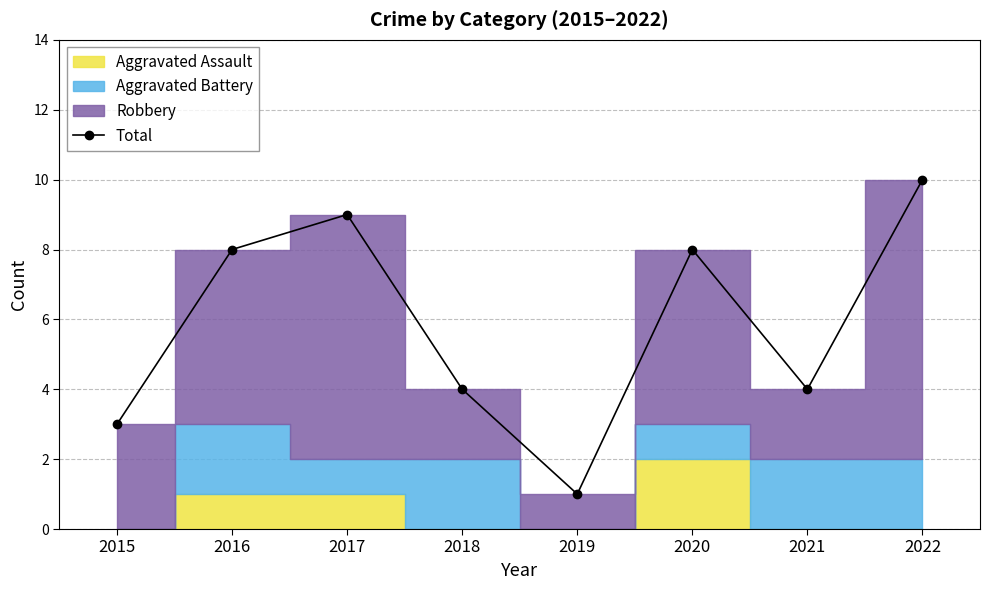

How many interior local peaks (higher than both neighbors) does the data have?

2